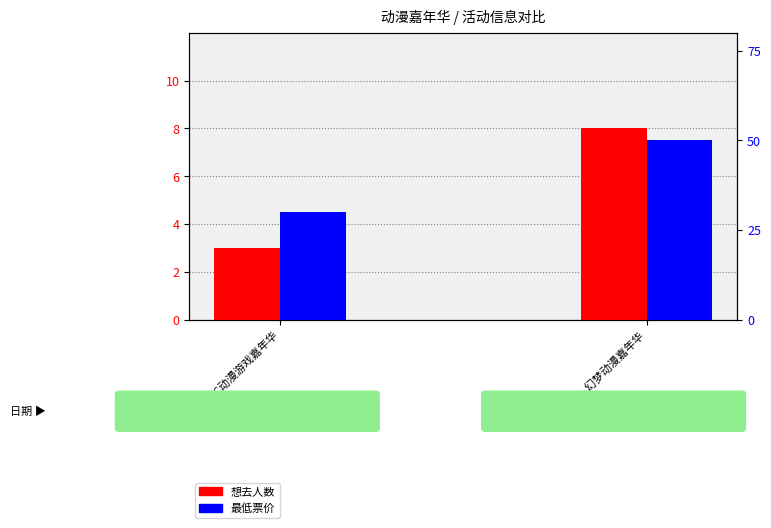

At which label does 最低票价 reach its minimum?

丽水·CCAC动漫游戏嘉年华